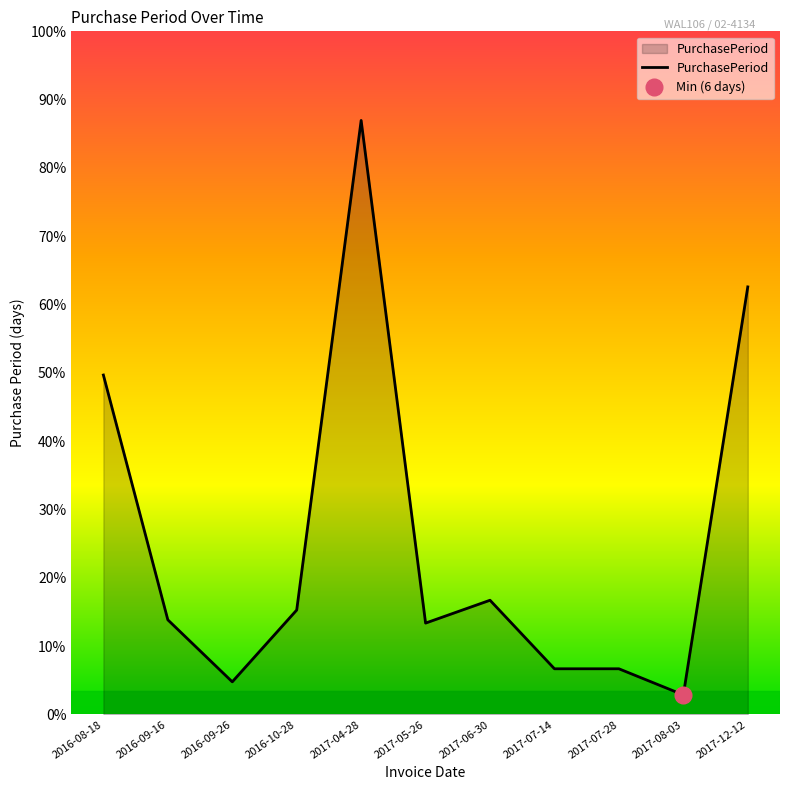

At which category does the chart reach its minimum across all series?

2017-08-03